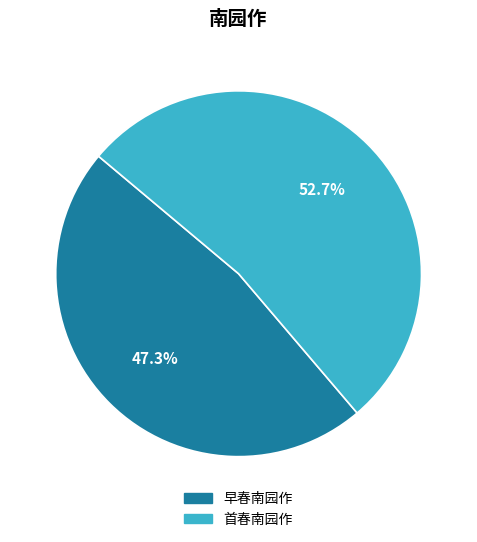

True or false: 首春南园作 accounts for 53% of the total.

True